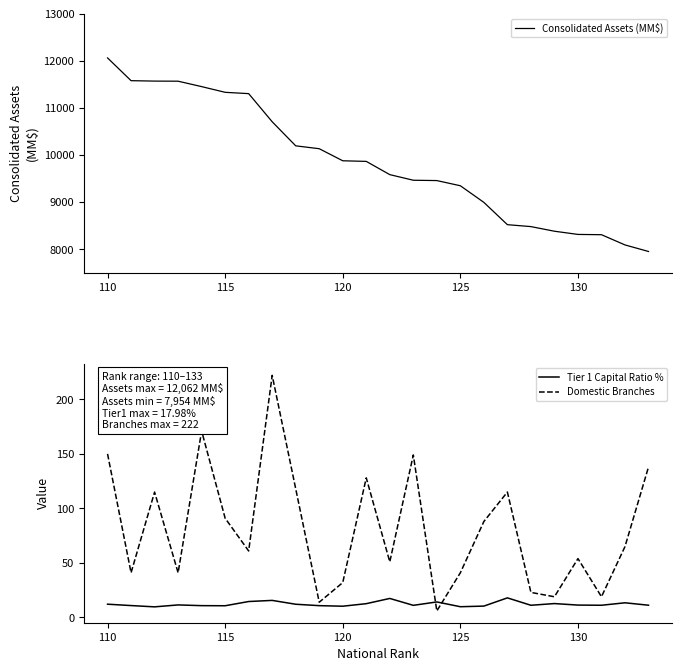

Which series ends up on top after the final intersection of Domestic Branches and Tier 1 Capital Ratio %?

Domestic Branches